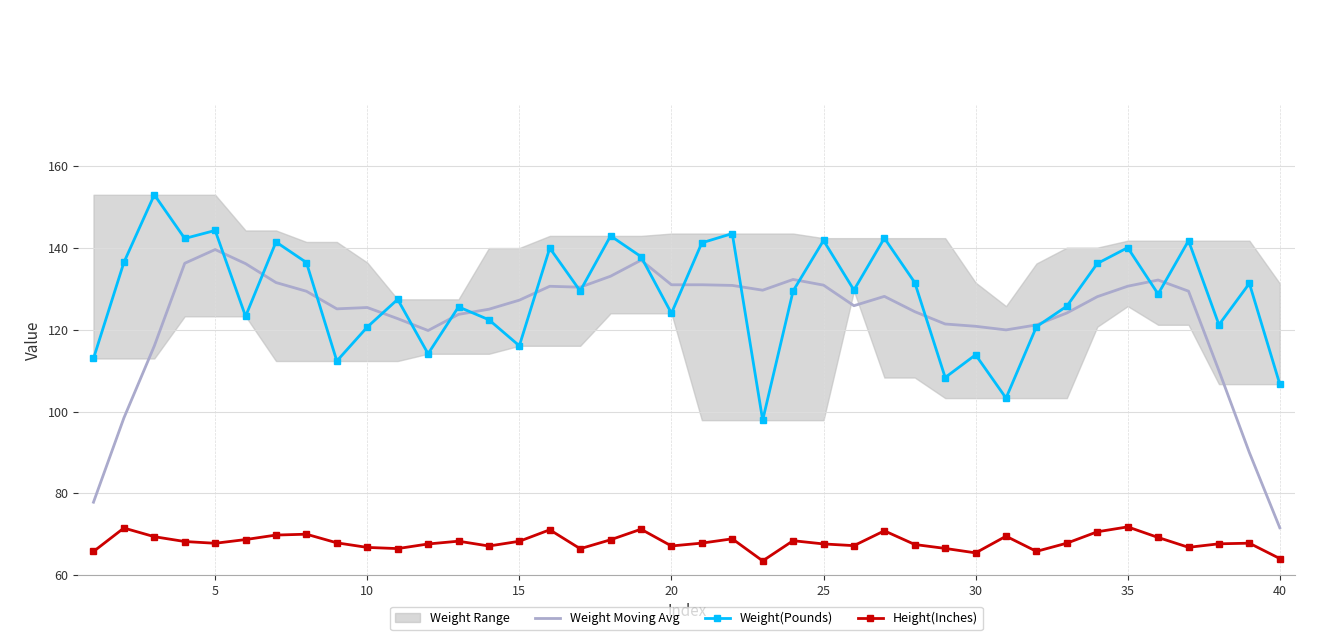

The Weight(Pounds) series shows 197.0 at 15. True or false?

False